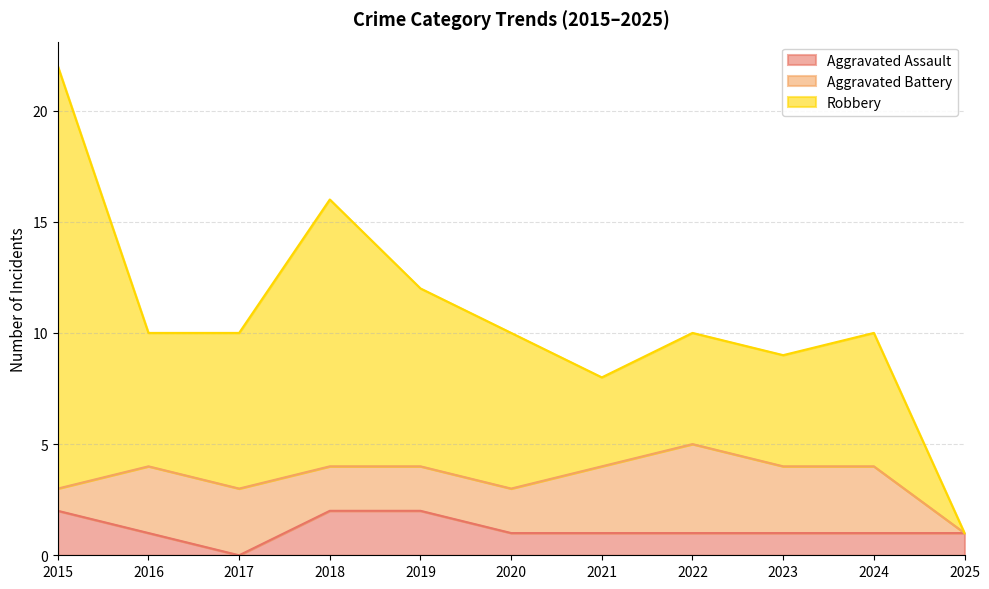

Where do Robbery and Aggravated Assault first cross each other?

2024 and 2025